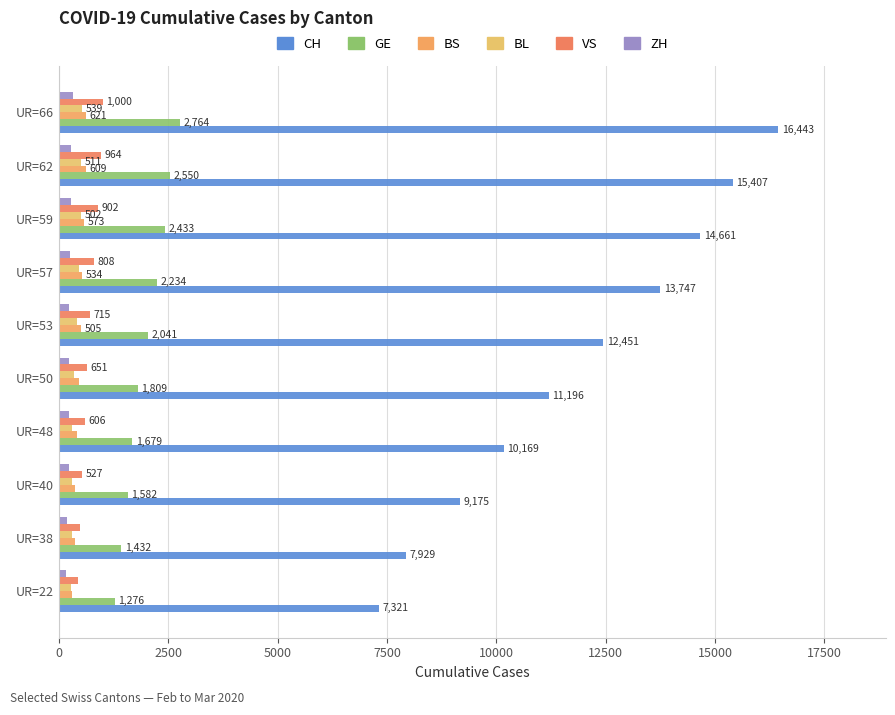

How many values in the VS series are below 715?

5